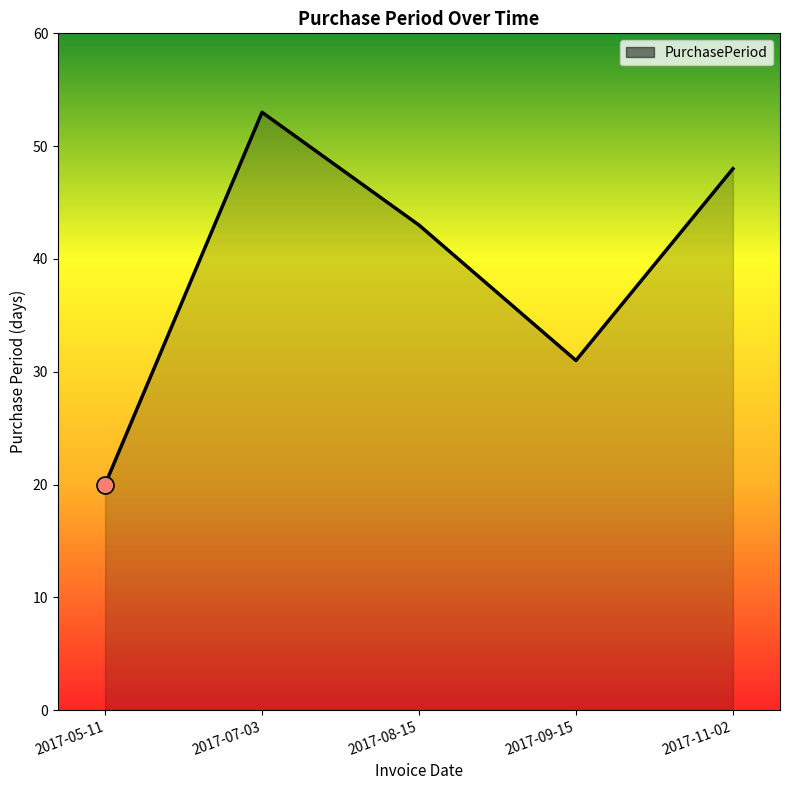

Between 2017-07-03 and 2017-09-15, which is larger?

2017-07-03